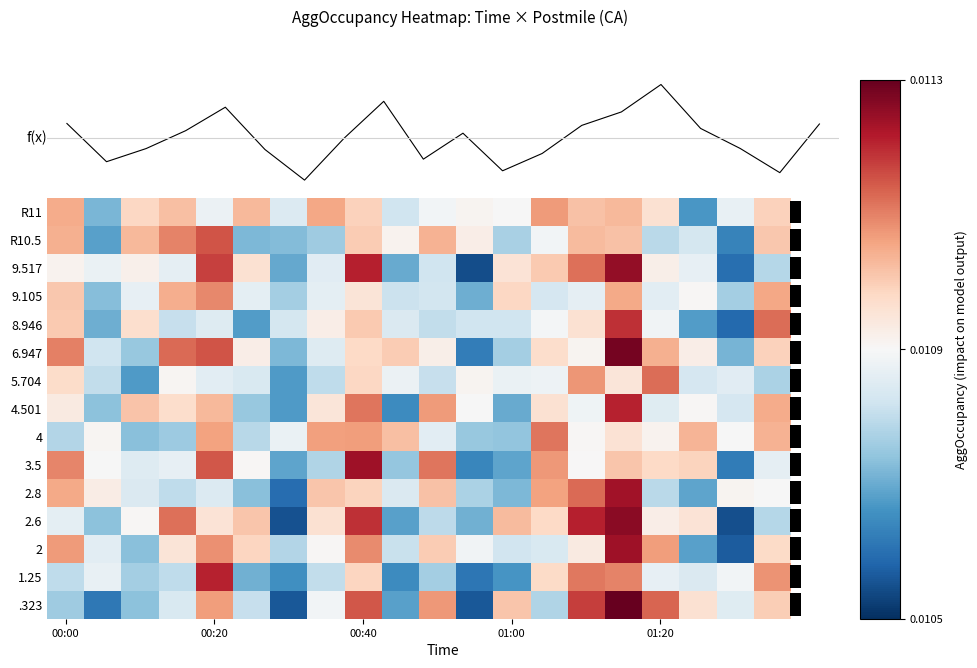

Rank the series by their maximum value, from highest to lowest.

.323, 6.947, 2.6, 9.517, 3.5, 2, 2.8, 4.501, 1.25, 8.946, R10.5, f(x), 5.704, 4, 9.105, R11